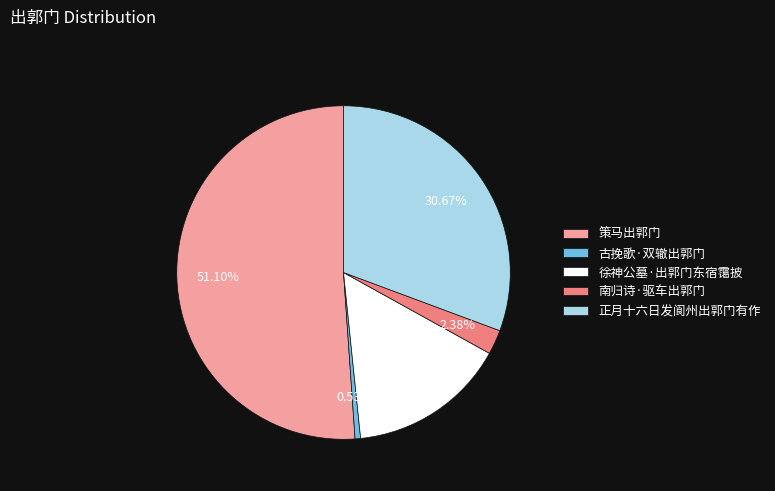

Which slice is the smallest?

古挽歌·双辙出郭门